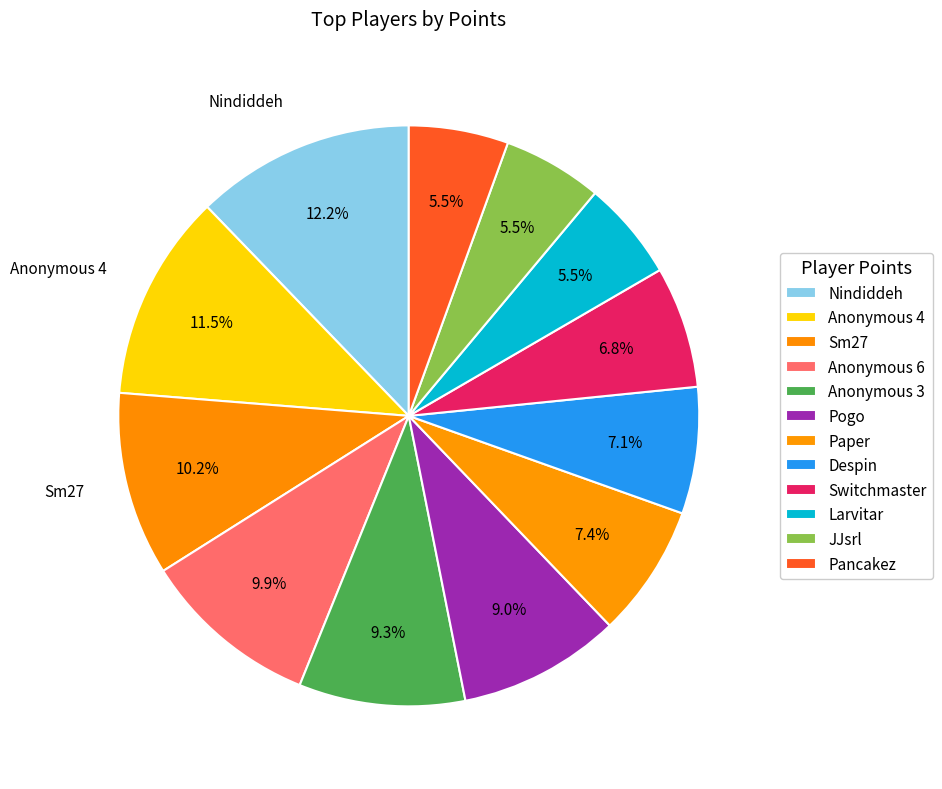

Does Anonymous 6 account for over 50% of the chart?

No